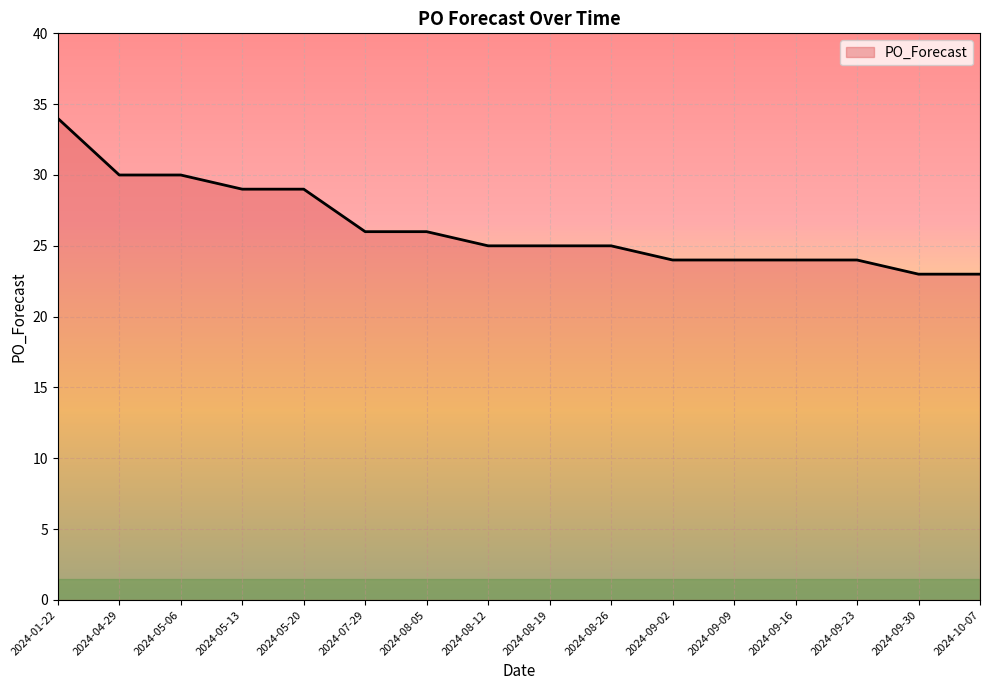

What is the sum of all values?

421